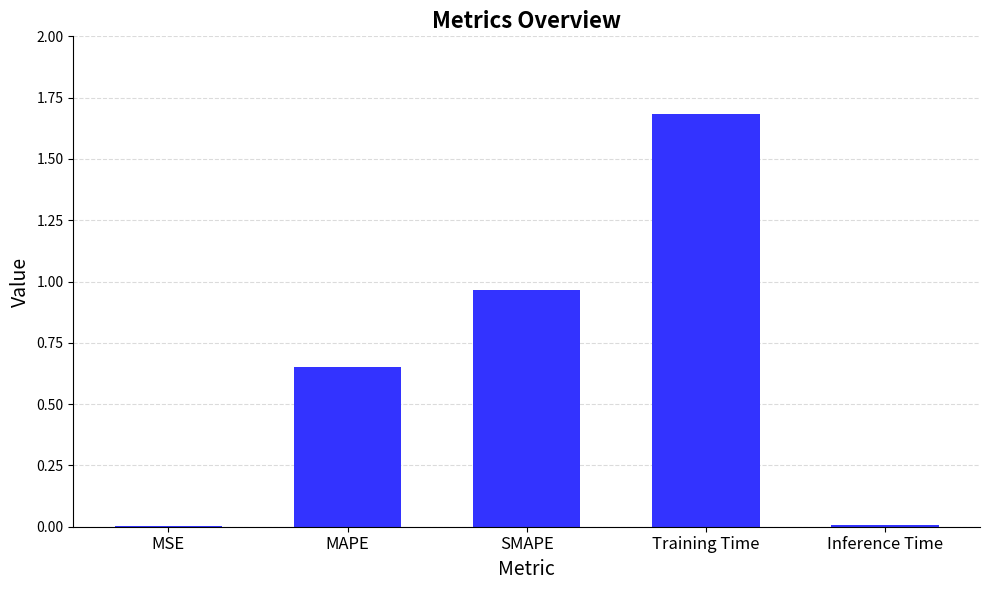

What is the maximum value shown in the chart?

1.7